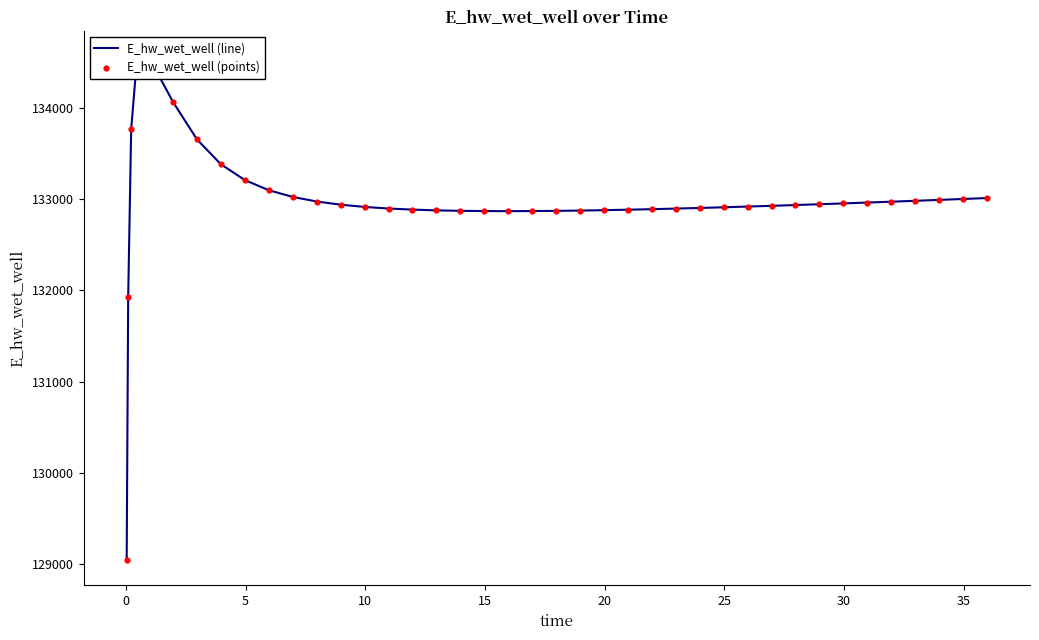

Which series reaches the minimum Y coordinate?

E_hw_wet_well (line)